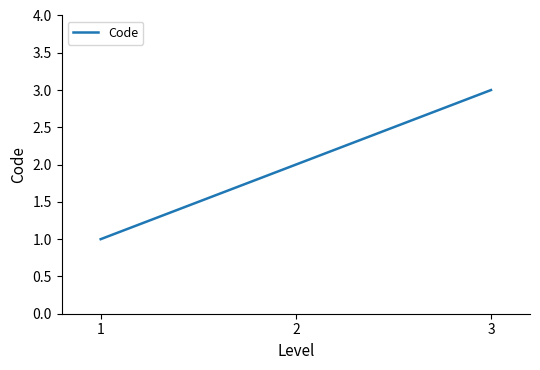

Reading left to right, transcribe all the data shown in this chart.

1=1	2=2	3=3